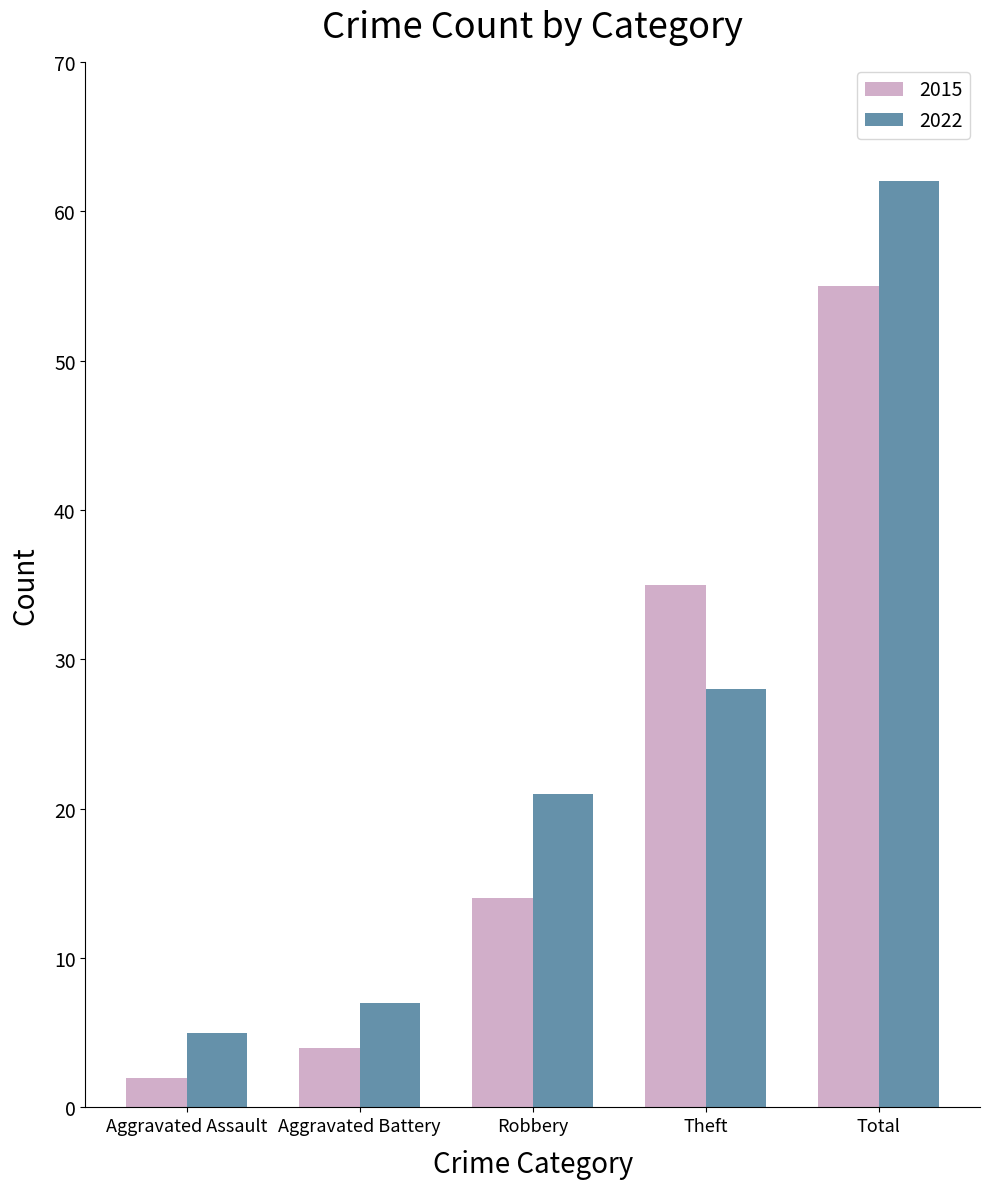

What is the sum of all 2015 values?

110